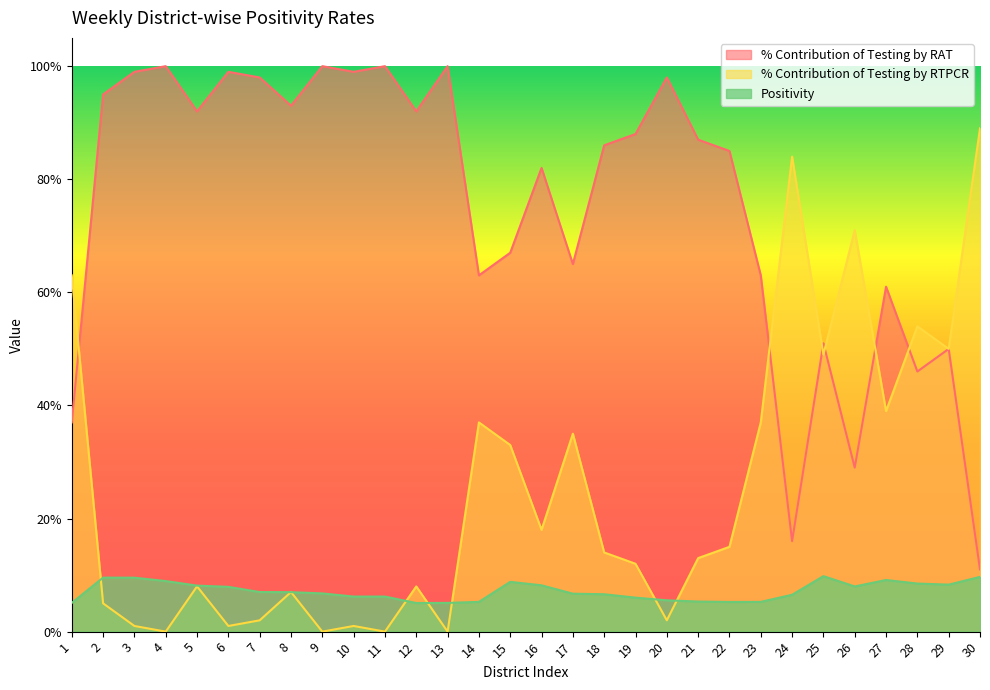

What is the sum of all Positivity values?

215.3